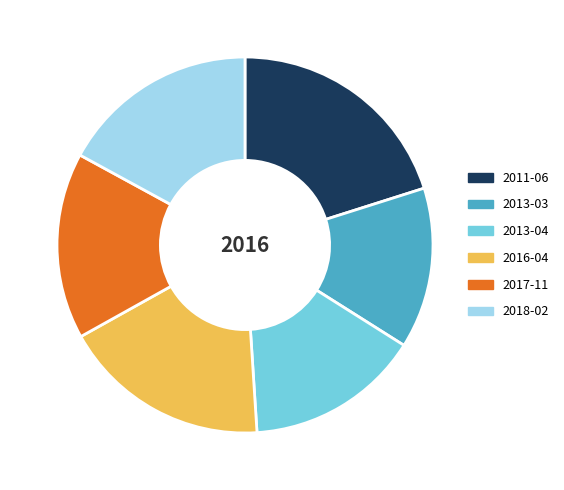

Which slice is the smallest?

2013-03